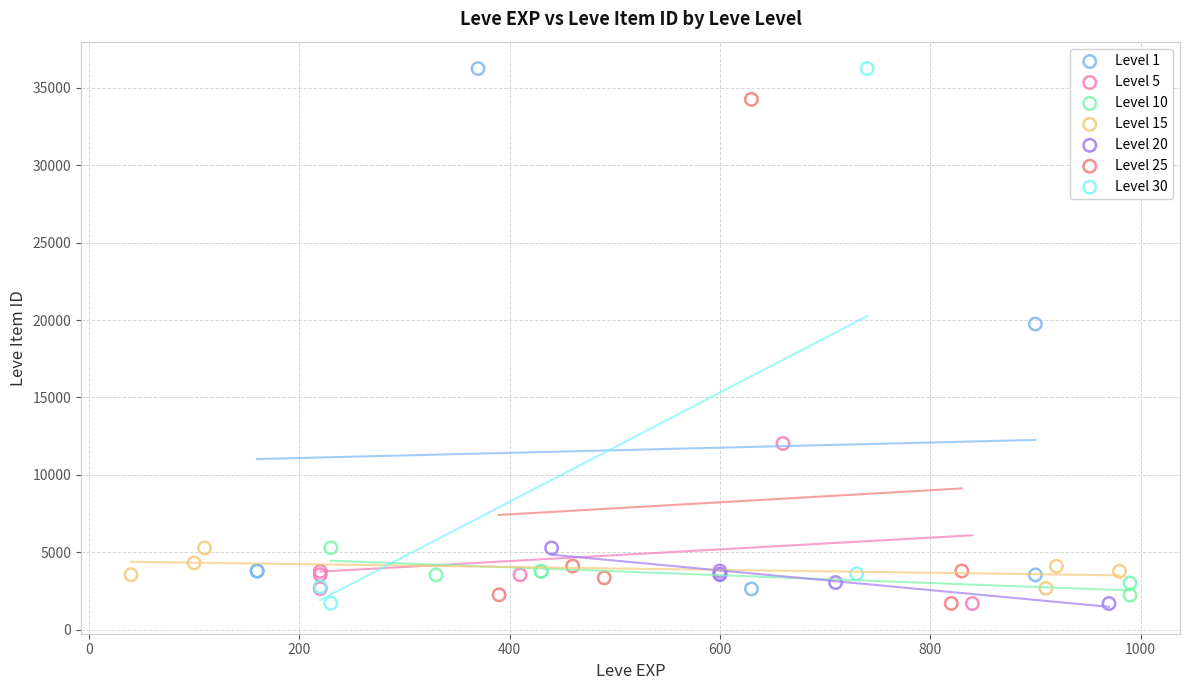

Which series has the largest Y range (max minus min)?

Level 30